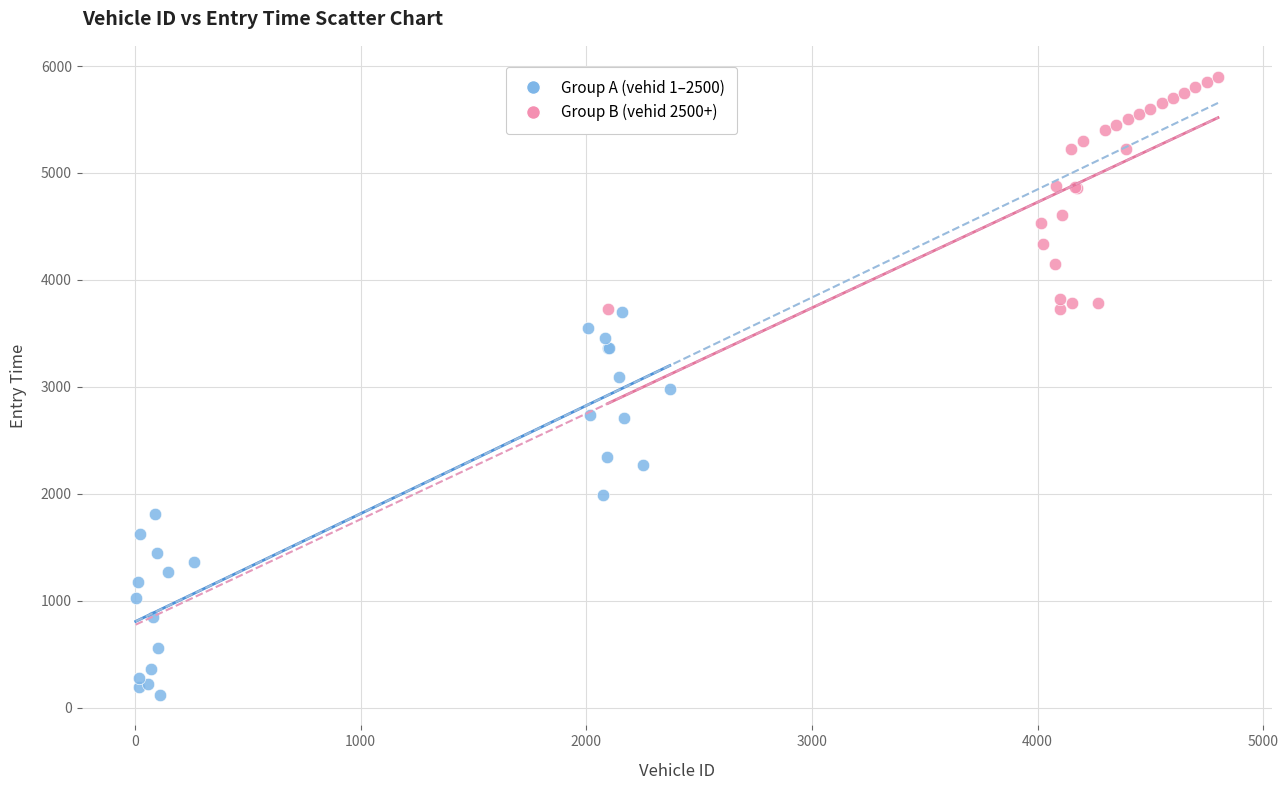

Which series has the largest Y range (max minus min)?

Group A (vehid 1–2500)